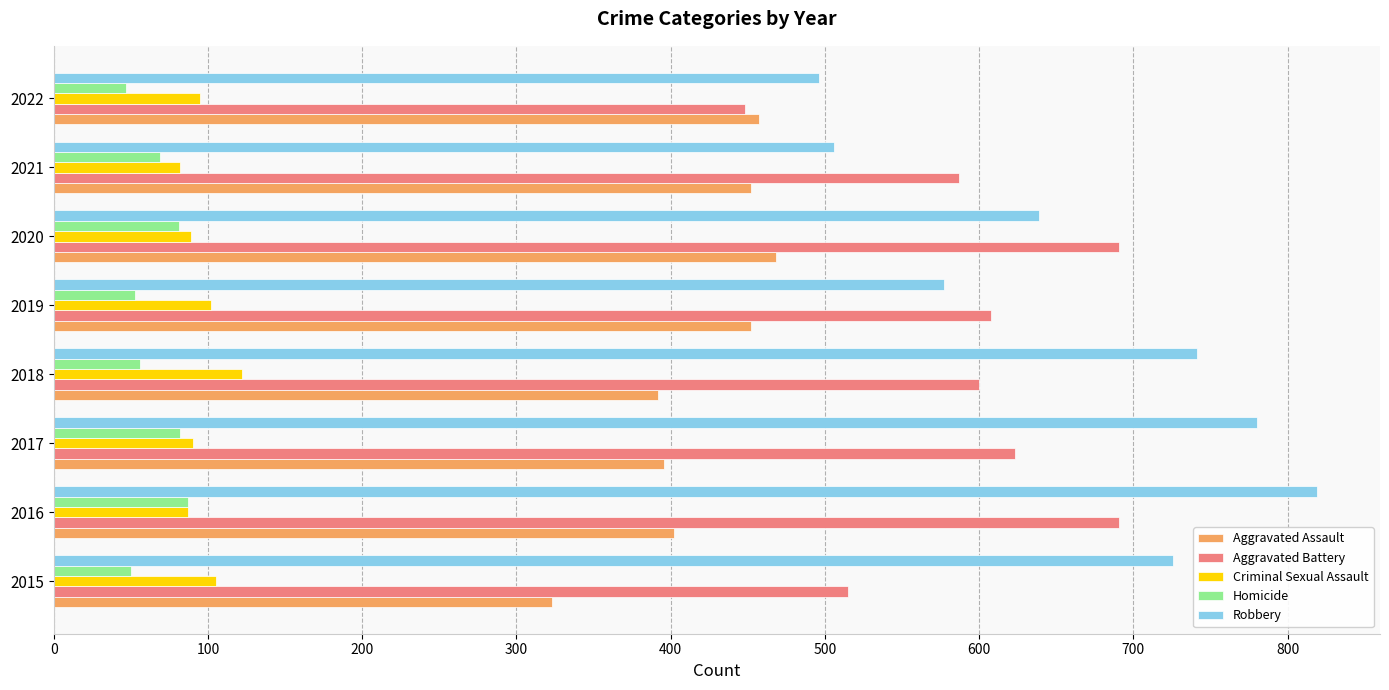

List the series in order of their peak value, lowest first.

Homicide, Criminal Sexual Assault, Aggravated Assault, Aggravated Battery, Robbery